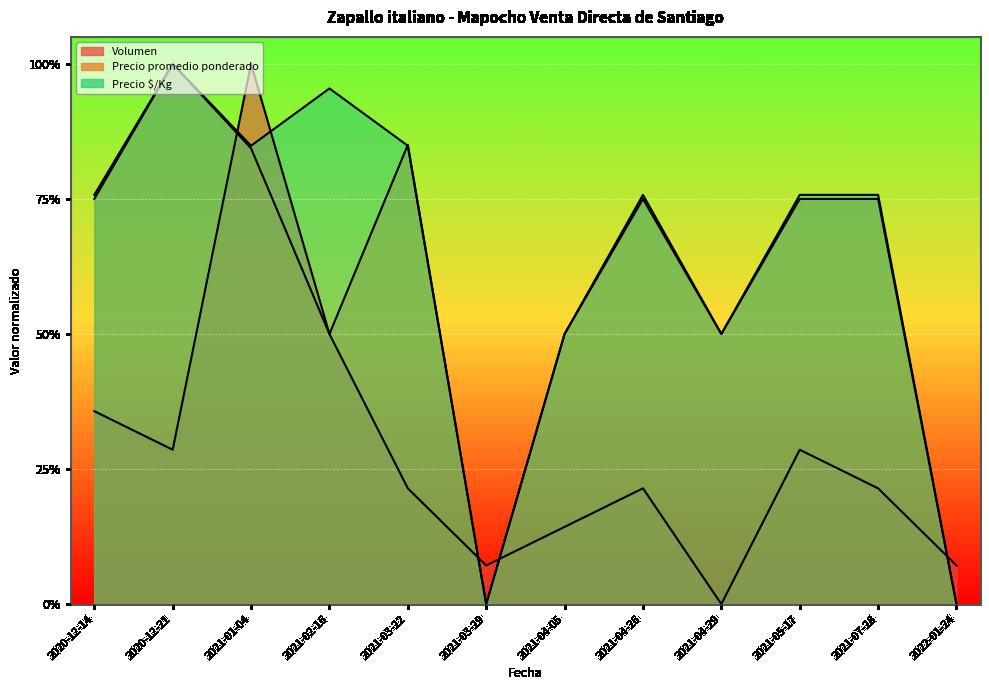

In Precio promedio ponderado, how many points are lower than both neighbors (excluding endpoints)?

3